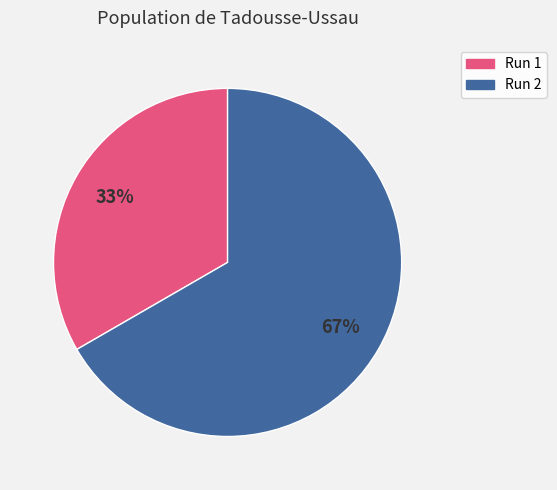

Does any single category account for the majority?

Yes